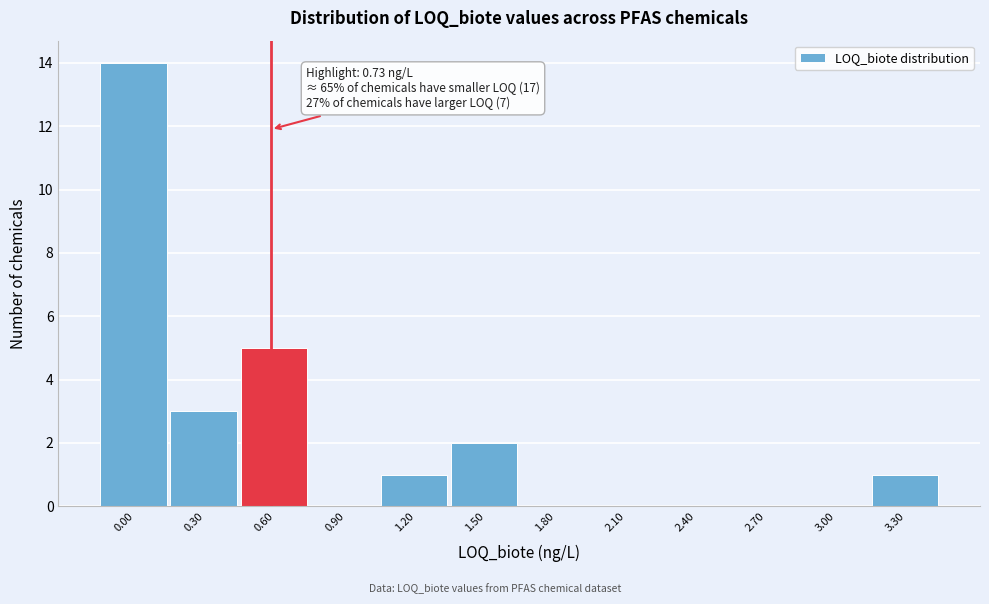

Reading left to right, list all the values displayed in this chart.

0.00=14	0.30=3	0.60=5	0.90=0	1.20=1	1.50=2	1.80=0	2.10=0	2.40=0	2.70=0	3.00=0	3.30=1